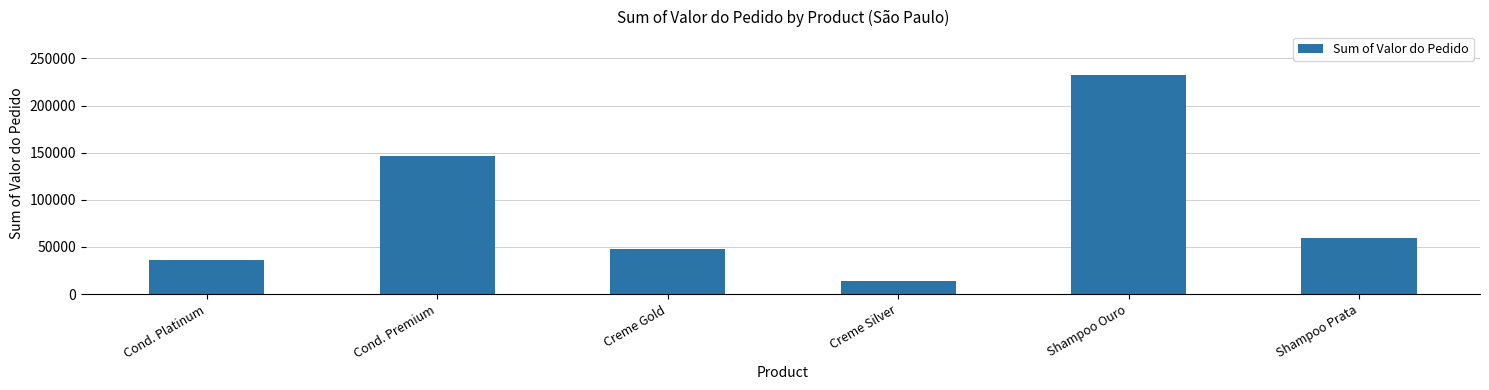

What is the value of the 3rd bar from the left?

48000